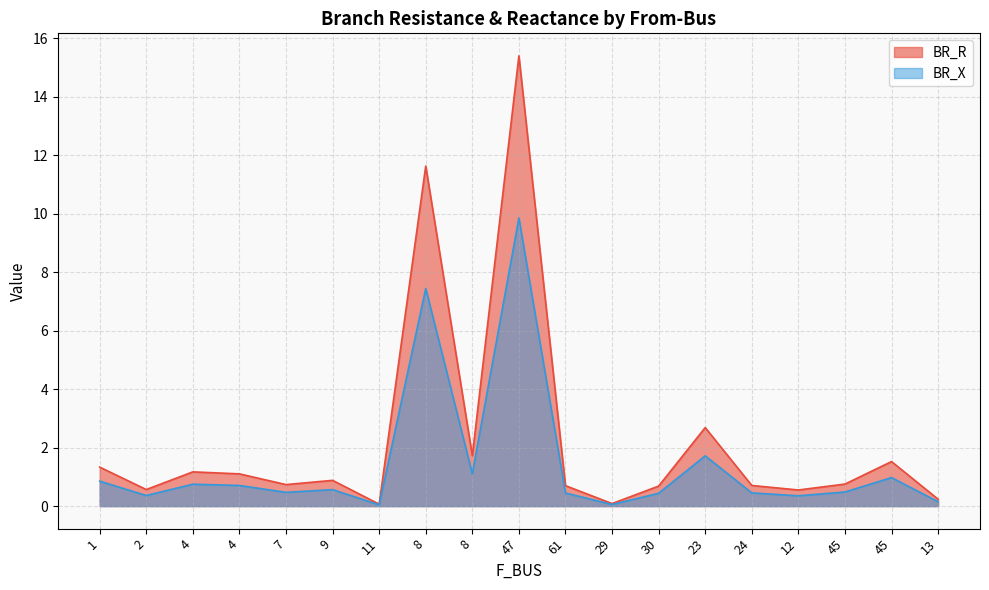

What is the sum of all BR_R values?

42.5